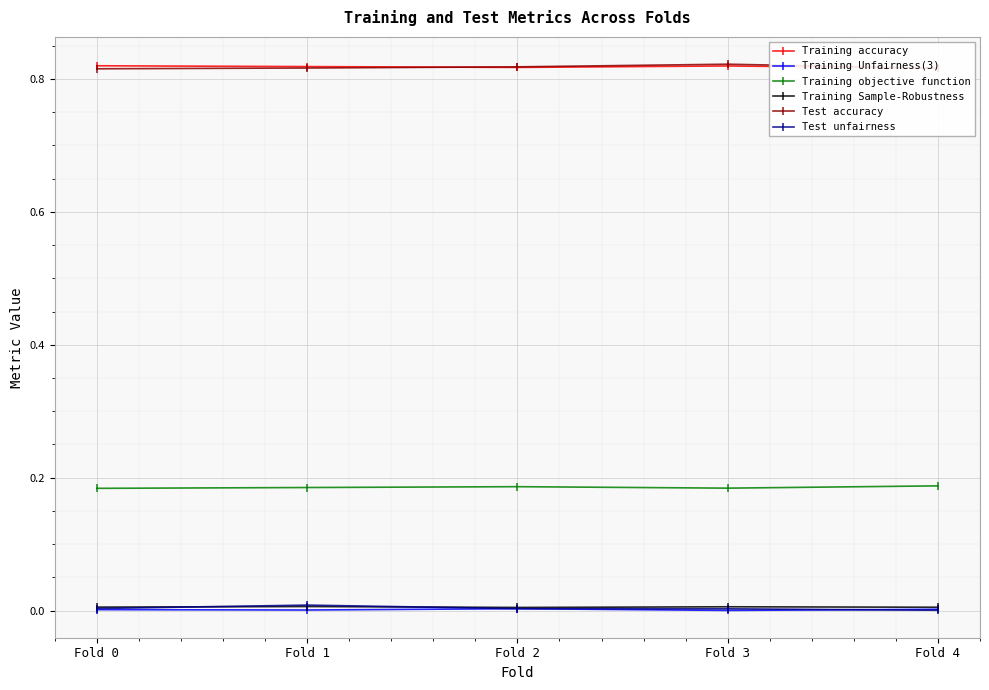

Between Fold 1 and Fold 2, which series saw the biggest shift?

Test unfairness